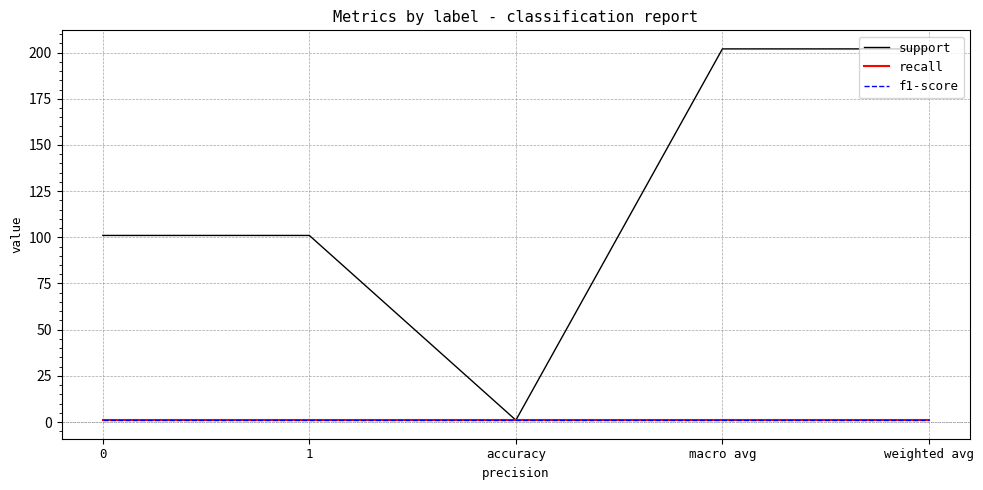

At which label does support reach its minimum?

accuracy